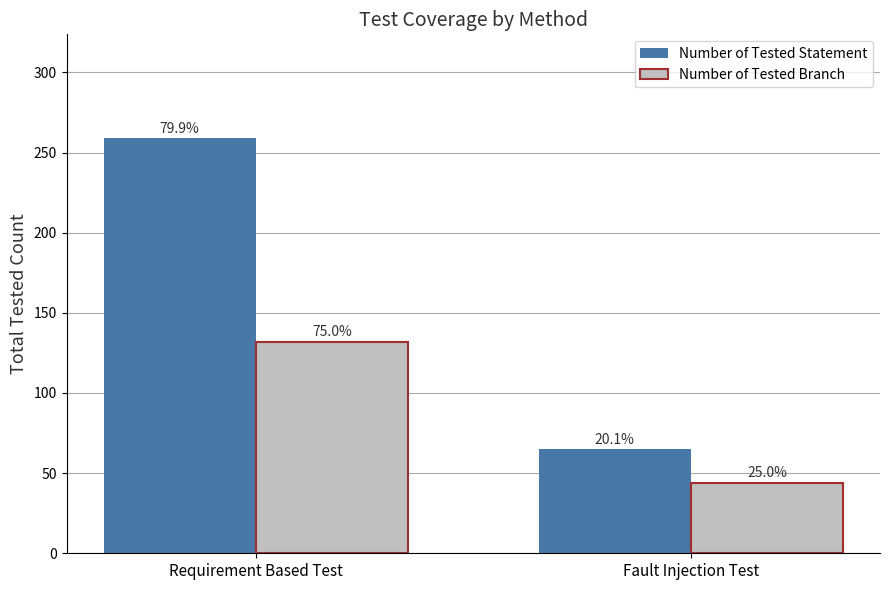

What is the label of the 2nd bar from the right?

Requirement Based Test